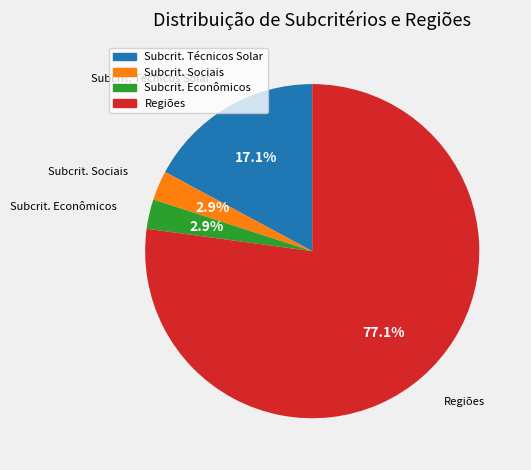

Is there any slice that represents more than half of the pie?

Yes